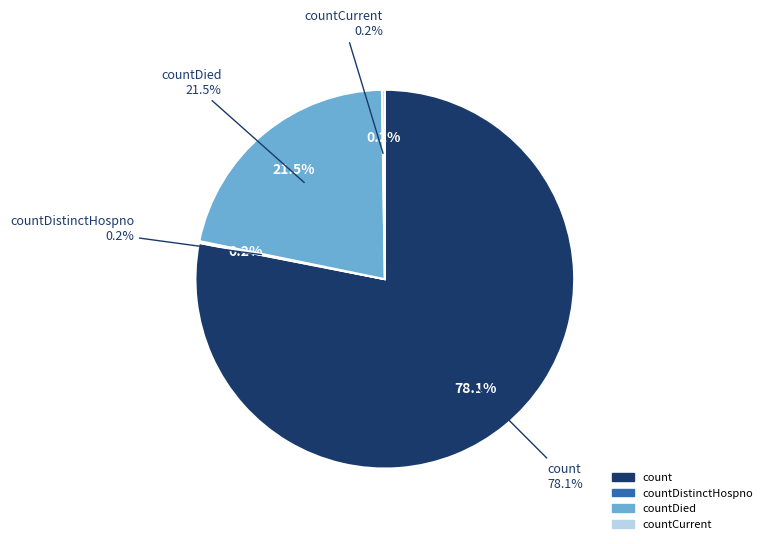

What is the change in value from count to countDied?

-14063